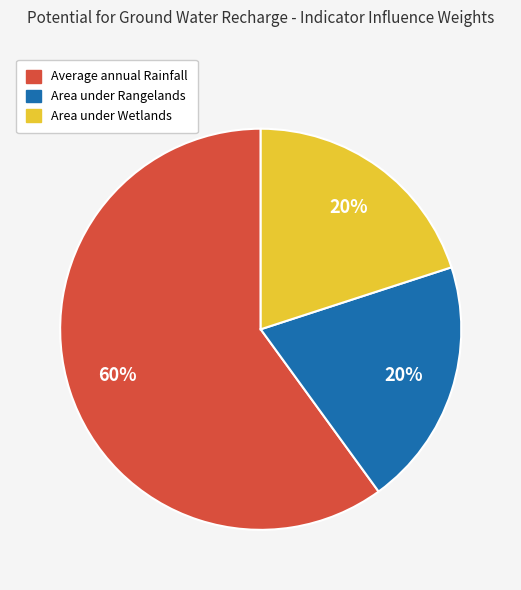

Which slice is the largest?

Average annual Rainfall